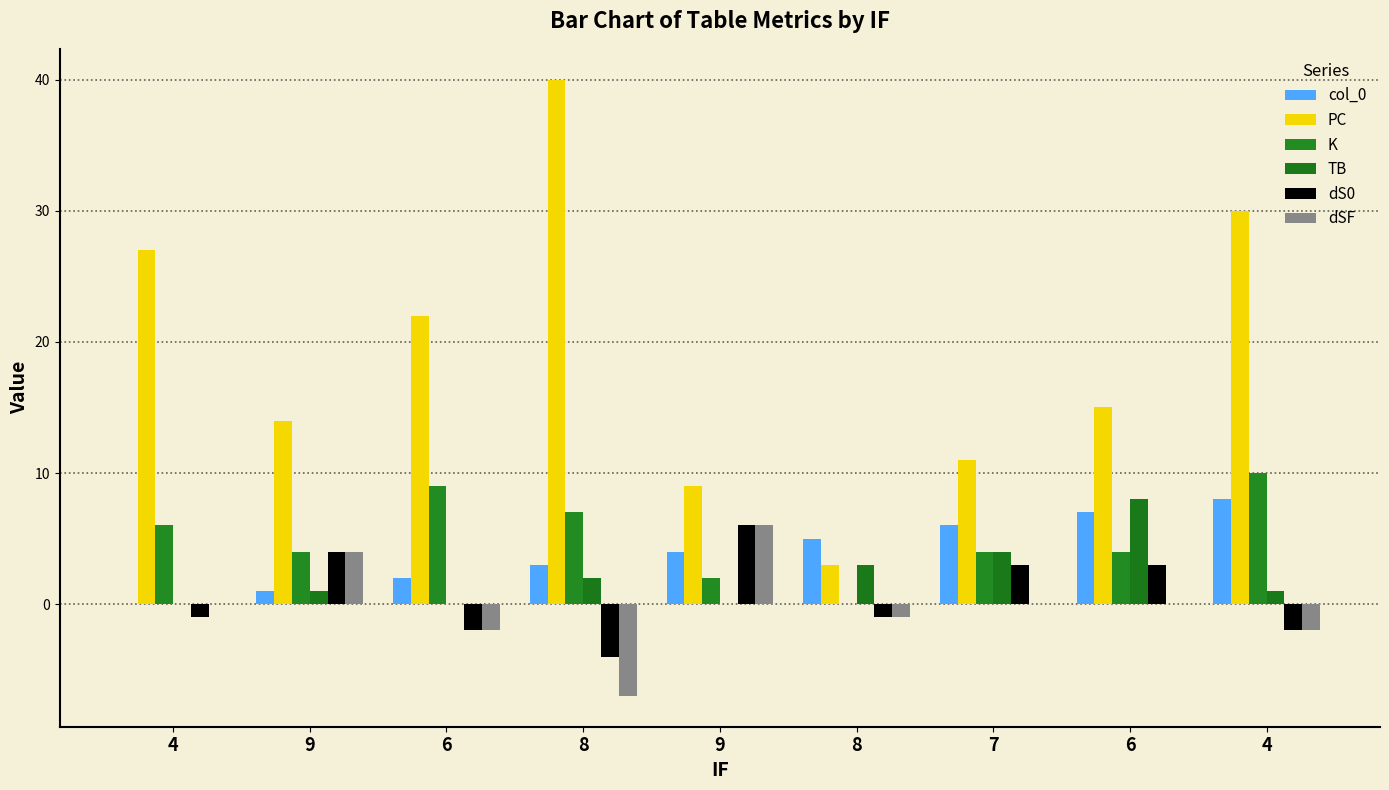

Does the chart contain stacked bars?

No